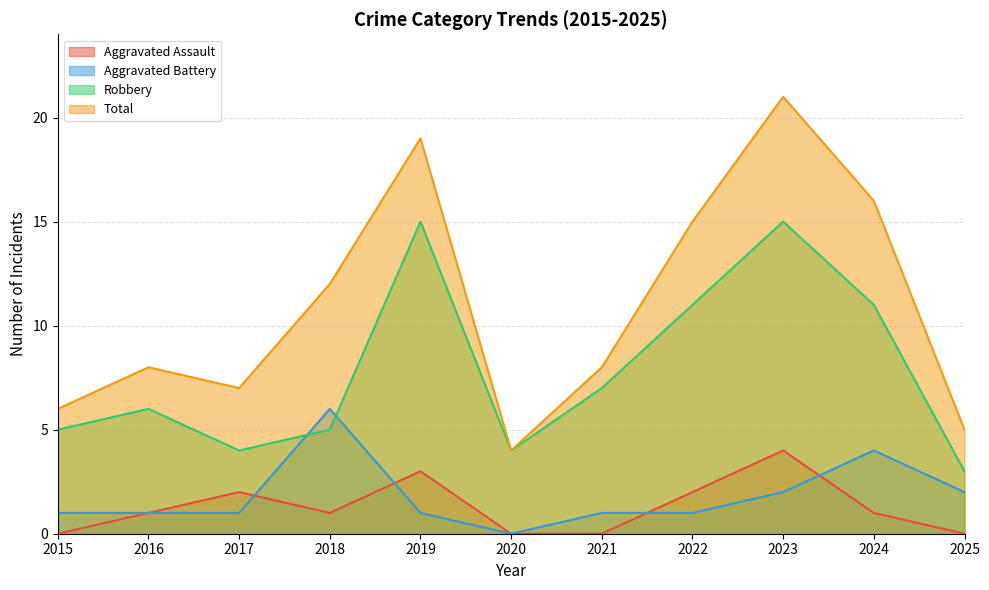

What is the sum of all Aggravated Assault values?

14